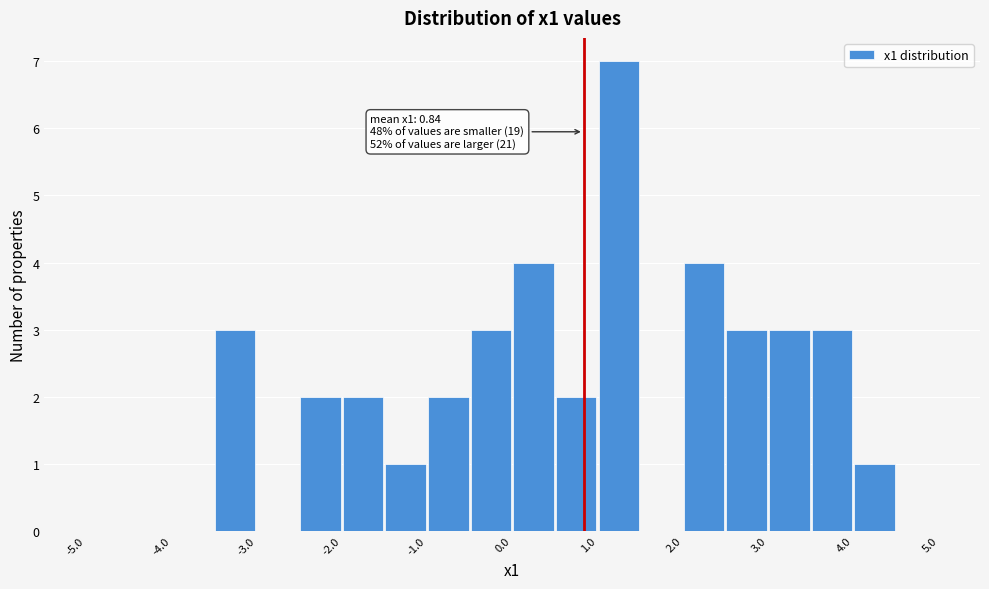

Over which range of the x-axis is the bar tallest?

1.0 to 1.5